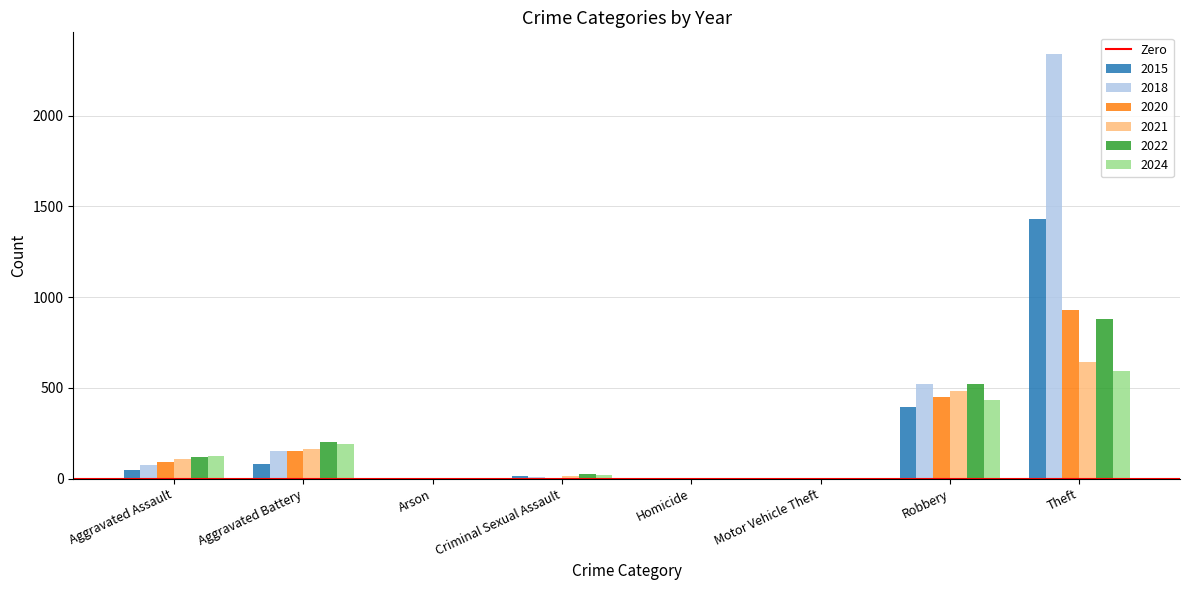

Which series has the largest total across all categories?

2018